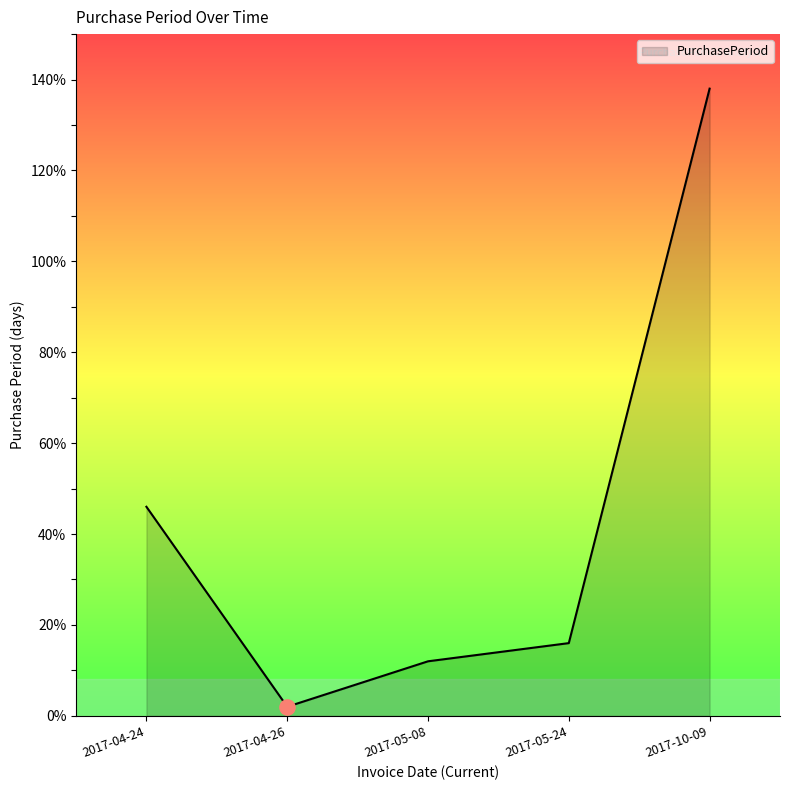

What is the ratio of the value at 2017-04-24 to the value at 2017-04-26?

23.0